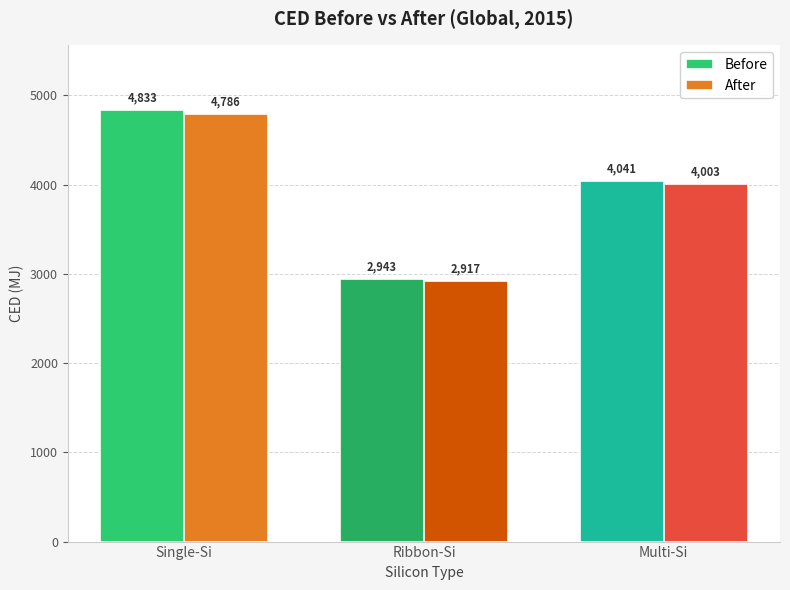

Is the value of Before at Multi-Si greater than the value of After at Ribbon-Si?

Yes